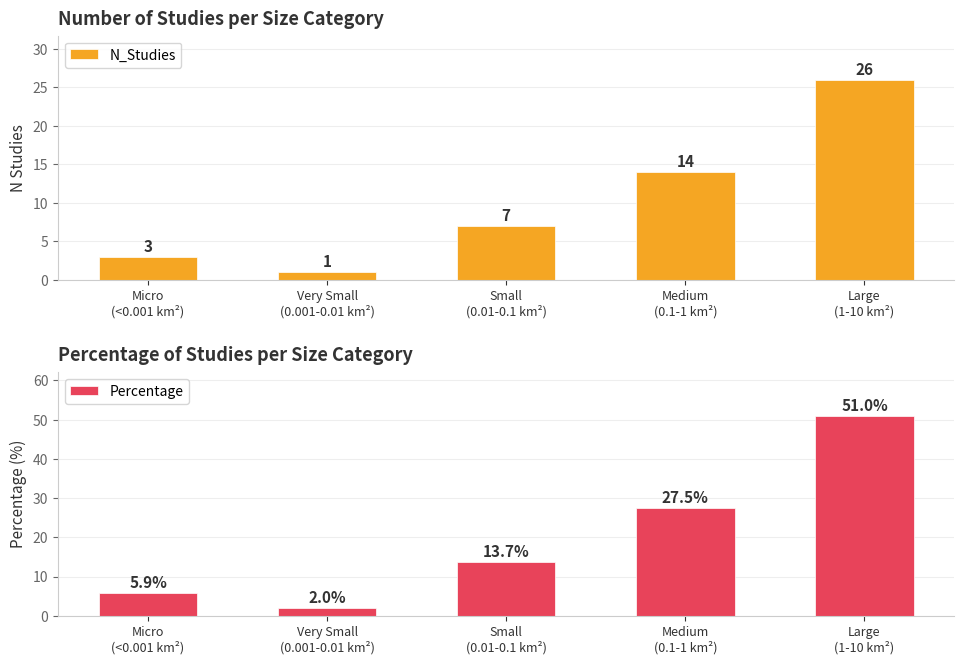

How many data points in N_Studies are less than 7?

2